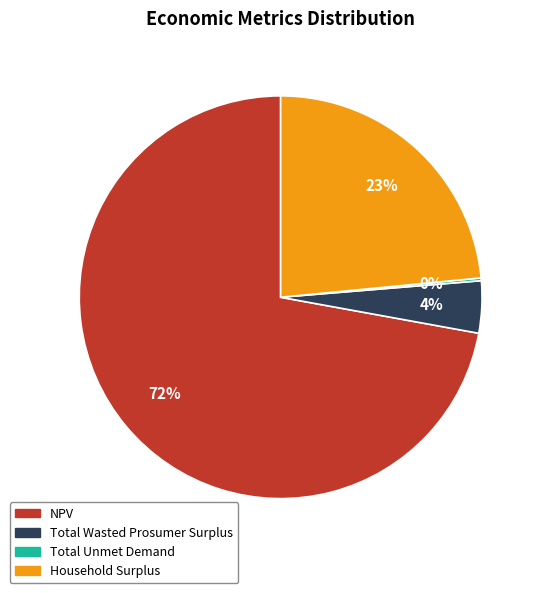

Is there a majority slice in this chart?

Yes